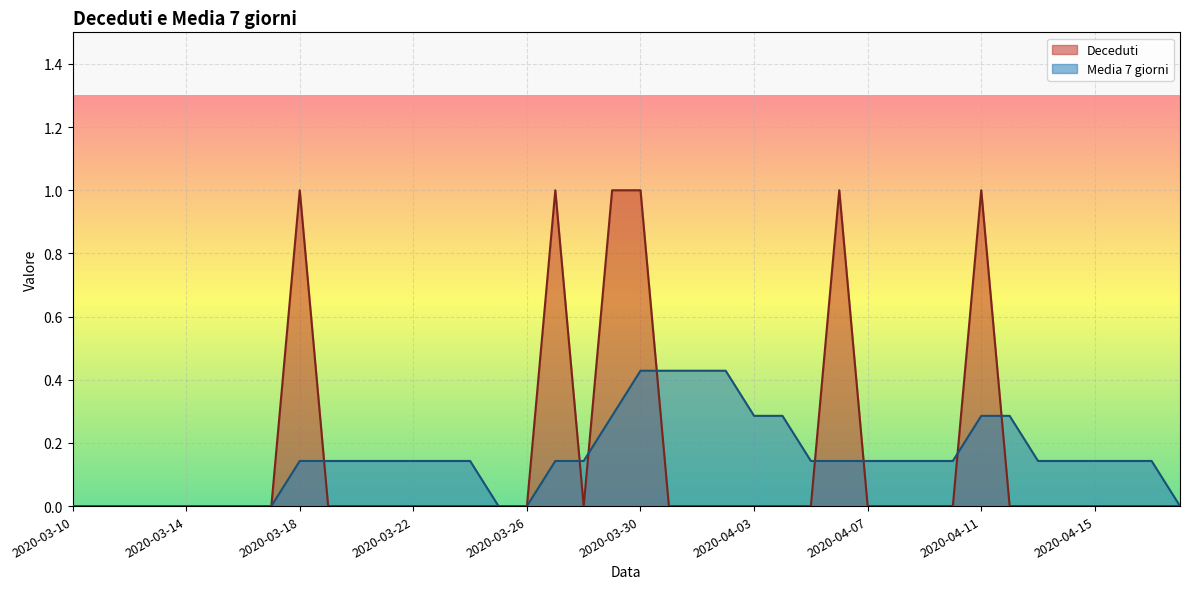

At which category is the sum across all series the highest?

2020-03-30